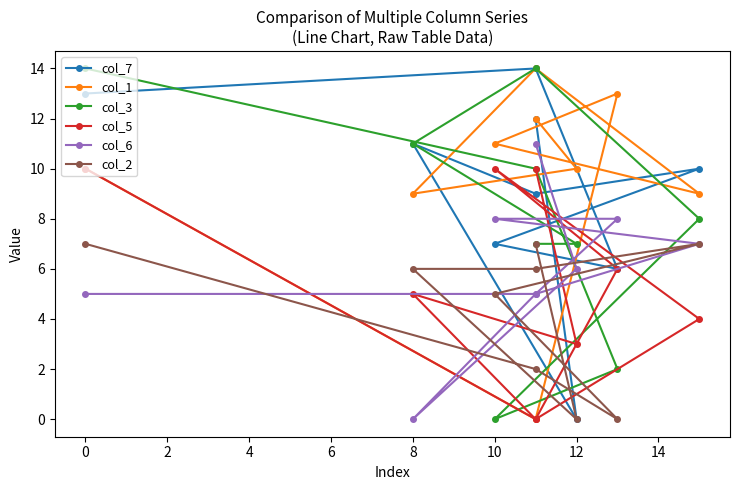

What is the highest value of the col_6 series?

11